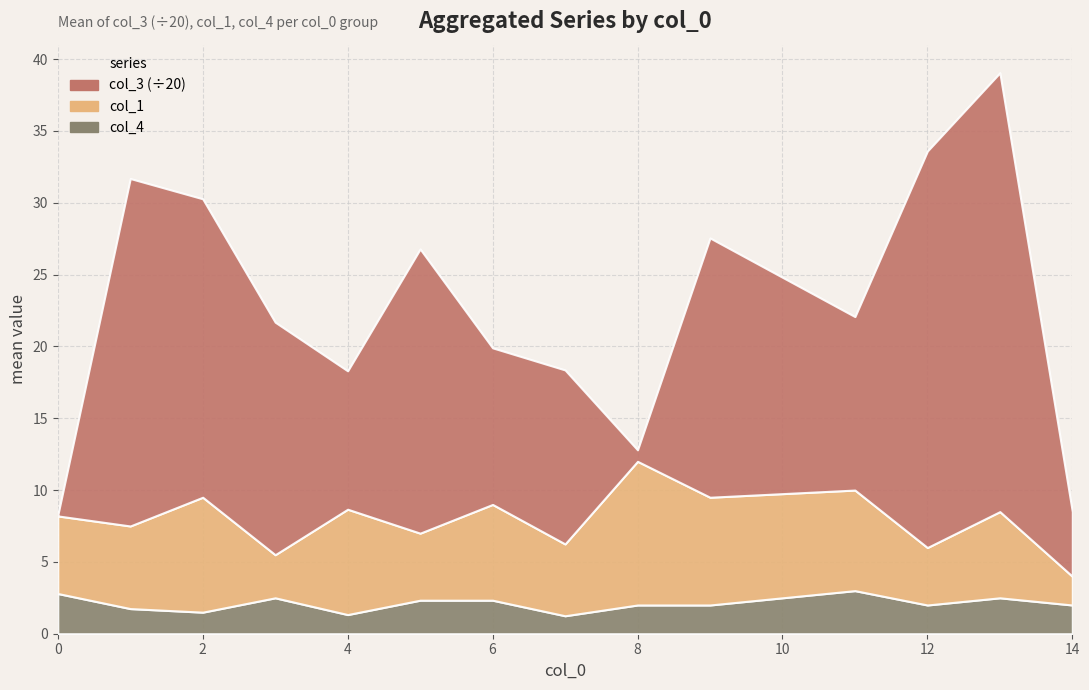

Is the value of col_1 at 2 greater than the value of col_3 at 4?

No